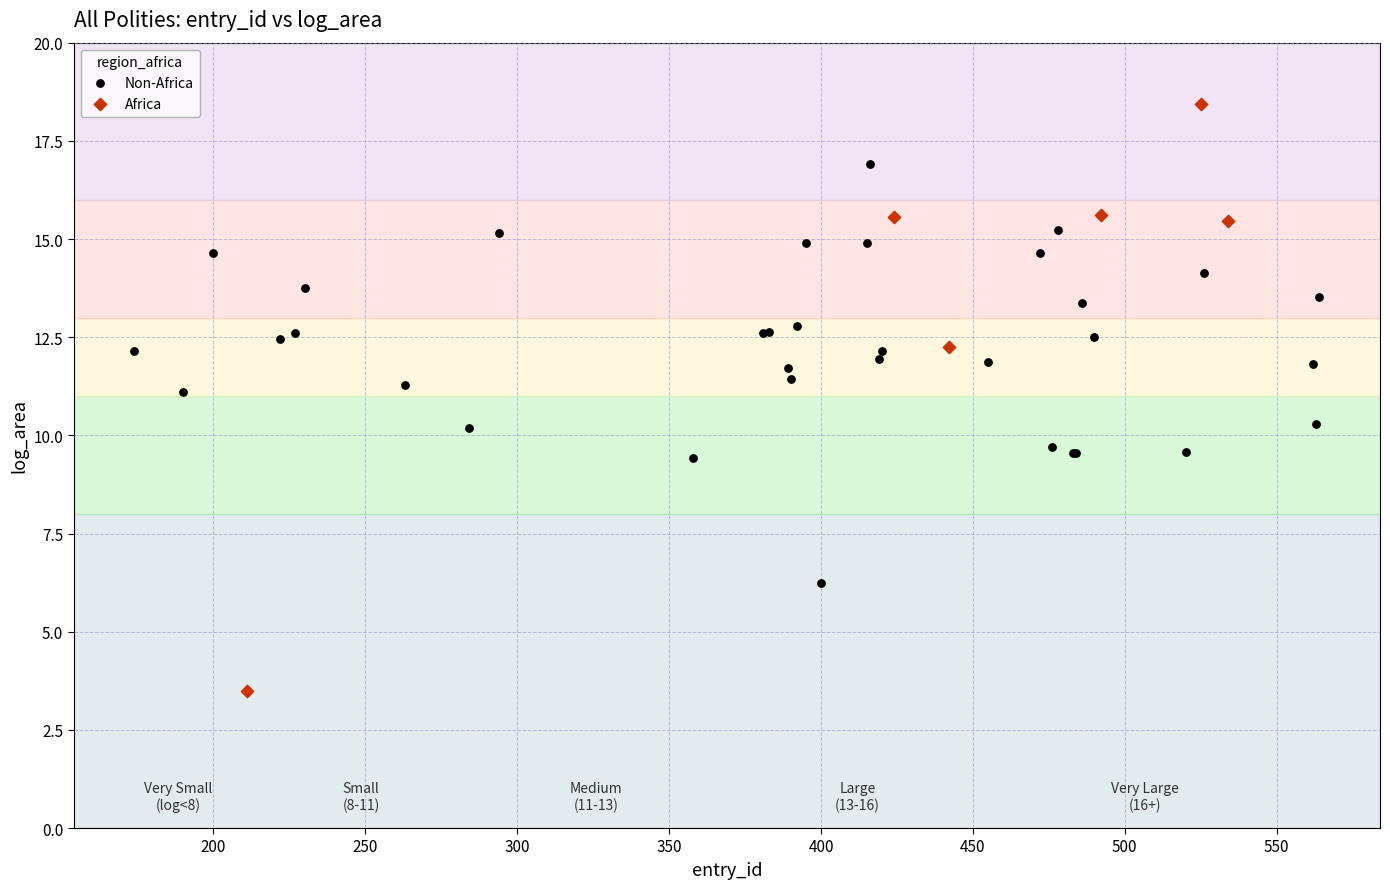

Which series contains the highest Y value?

Africa